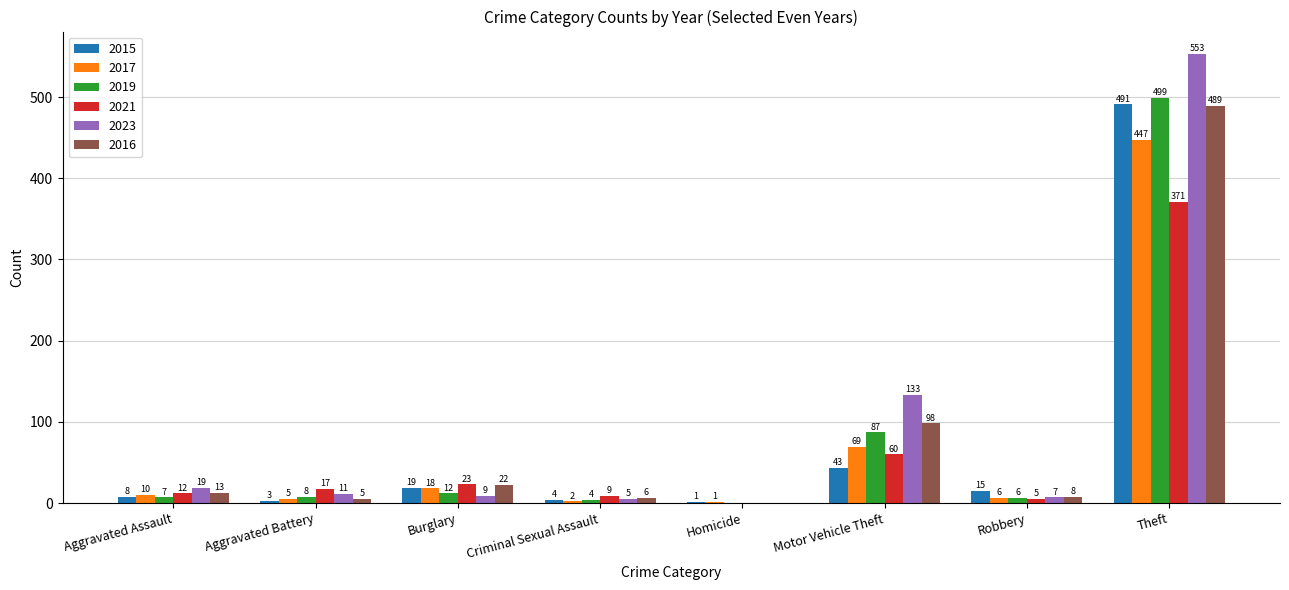

How many values in 2021 are above zero?

7